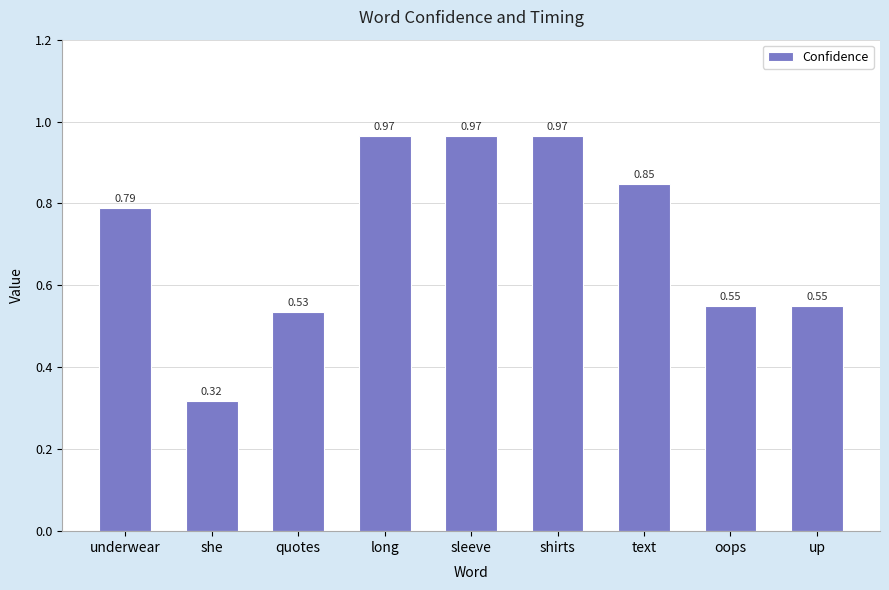

What is the label of the 4th bar from the left?

long